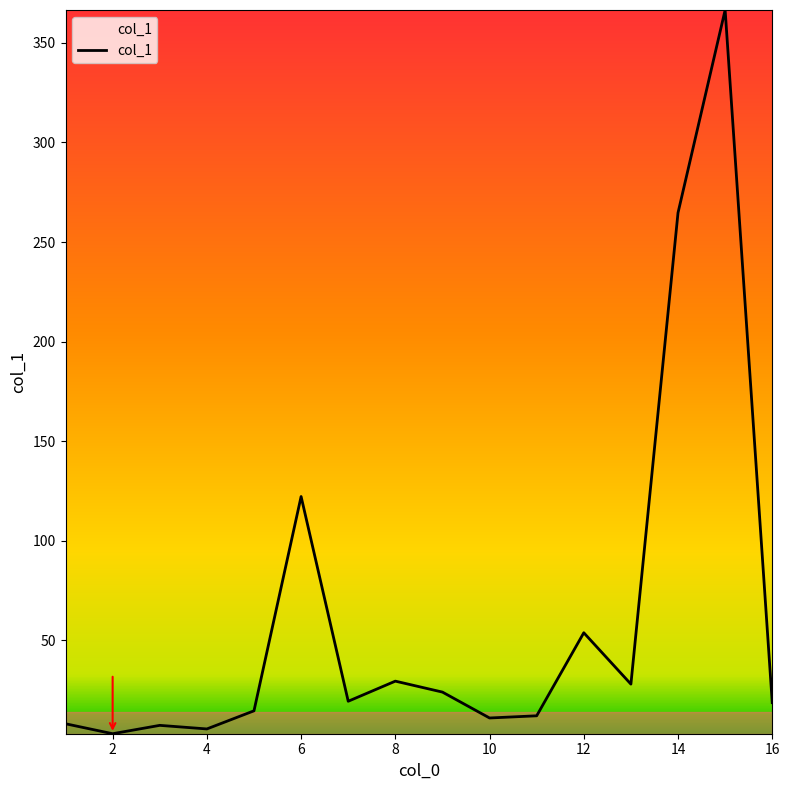

What is the difference between the maximum and minimum values?

363.4